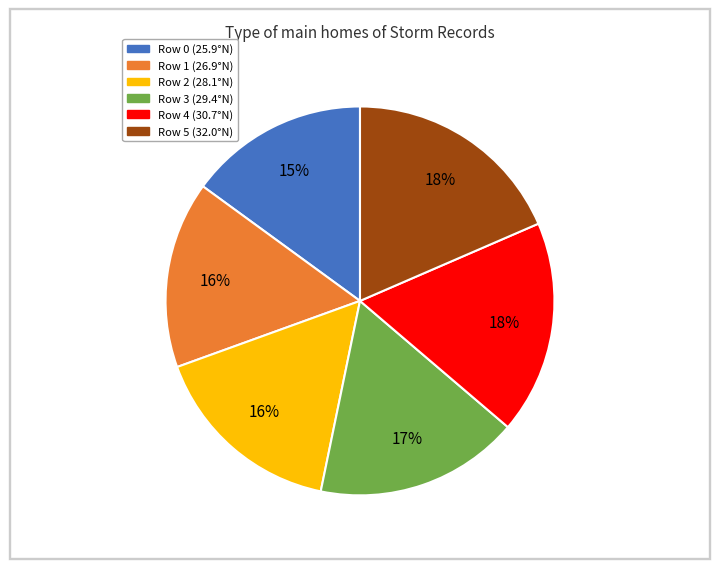

To the nearest percent, what is the average slice percentage?

17%